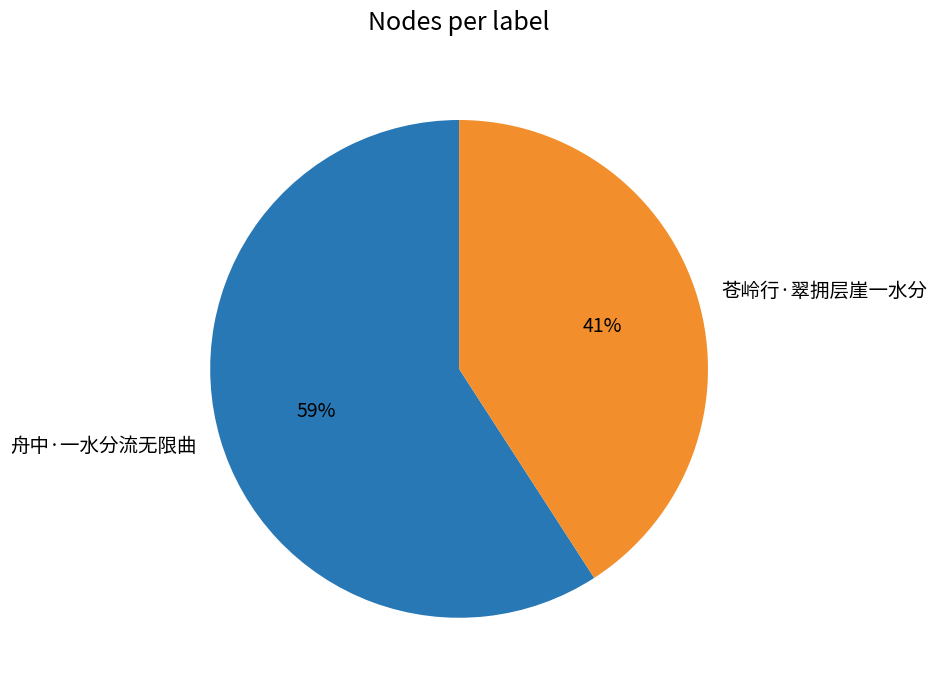

Do 苍岭行·翠拥层崖一水分 and 舟中·一水分流无限曲 together represent more than half of the pie?

Yes